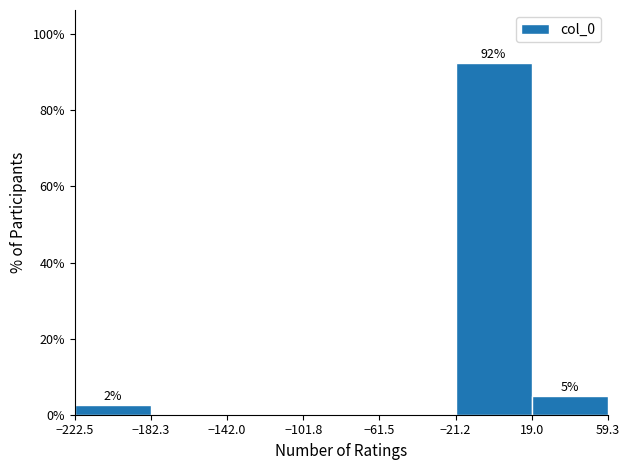

Over which range of the x-axis is the bar tallest?

-21.2 to 19.0